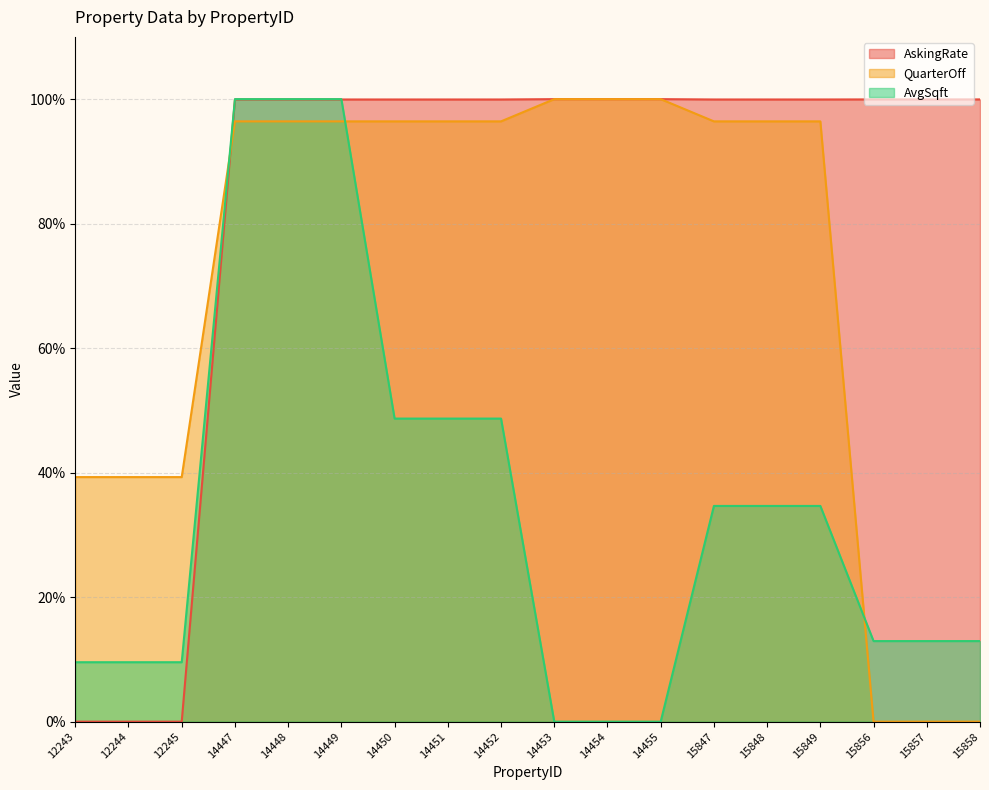

What is the greatest value displayed?

1.0